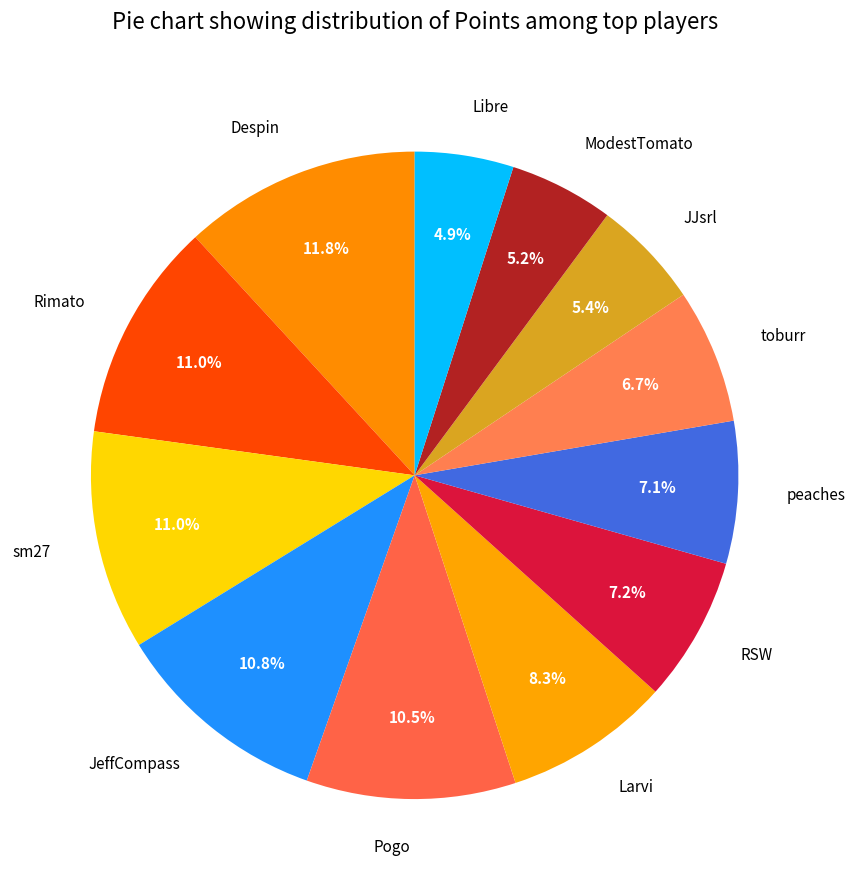

What is the largest slice in the pie chart?

Despin